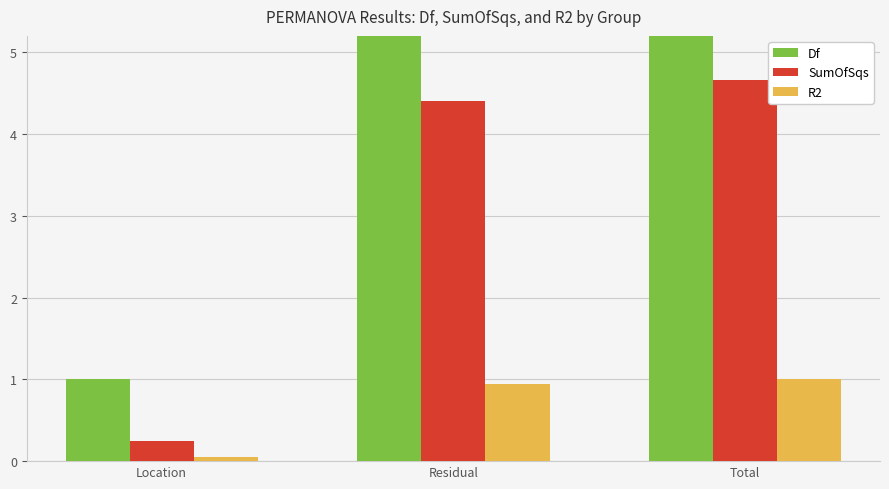

Is the value of SumOfSqs at Residual greater than the value of R2 at Total?

Yes